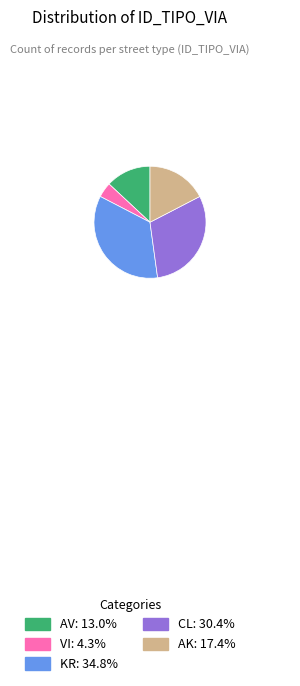

Combined, do VI: 4.3% and CL: 30.4% account for over 50%?

No